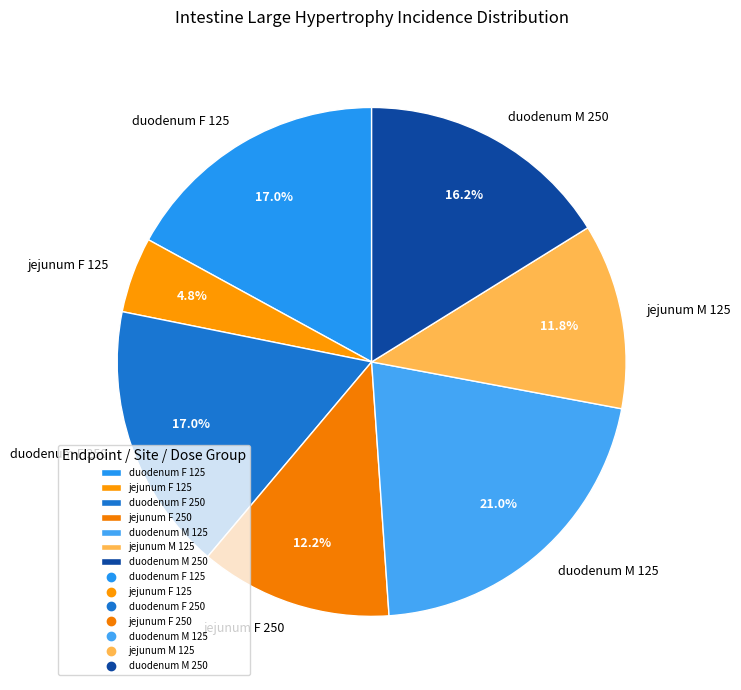

True or false: duodenum M 250 accounts for 16% of the total.

True